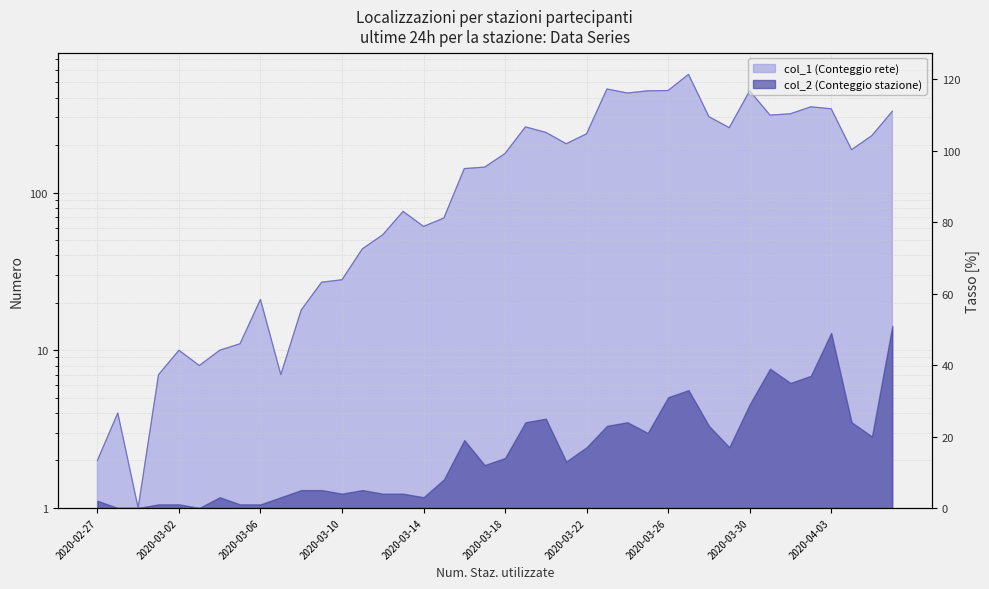

Count the number of categories in the chart.

40